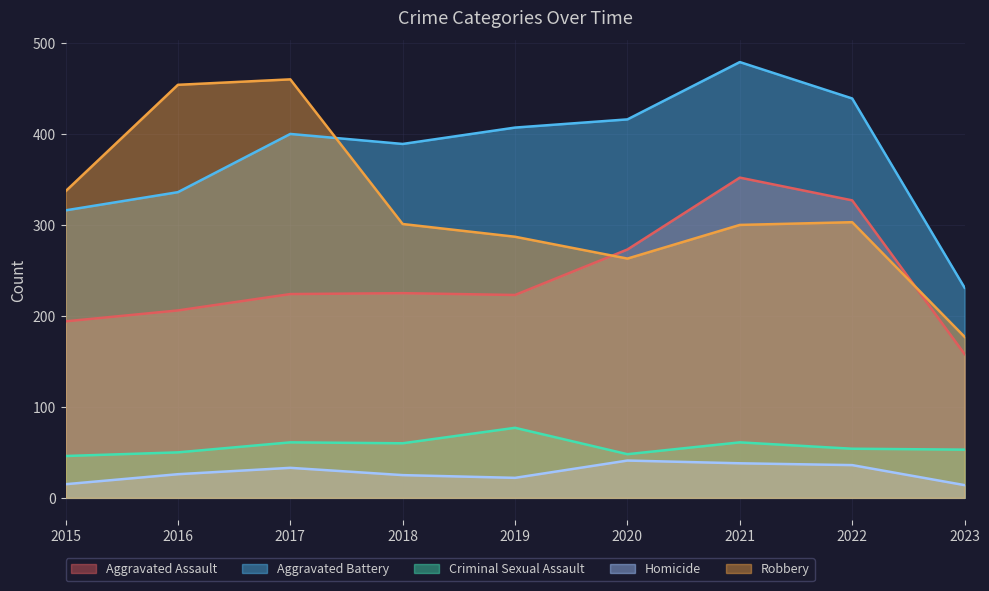

Reading left to right, what are all the values shown in this chart?

Aggravated Assault: 194	206	224	225	223	273	352	327	158
Aggravated Battery: 316	336	400	389	407	416	479	439	231
Criminal Sexual Assault: 46	50	61	60	77	48	61	54	53
Homicide: 15	26	33	25	22	41	38	36	14
Robbery: 337	454	460	301	287	263	300	303	177